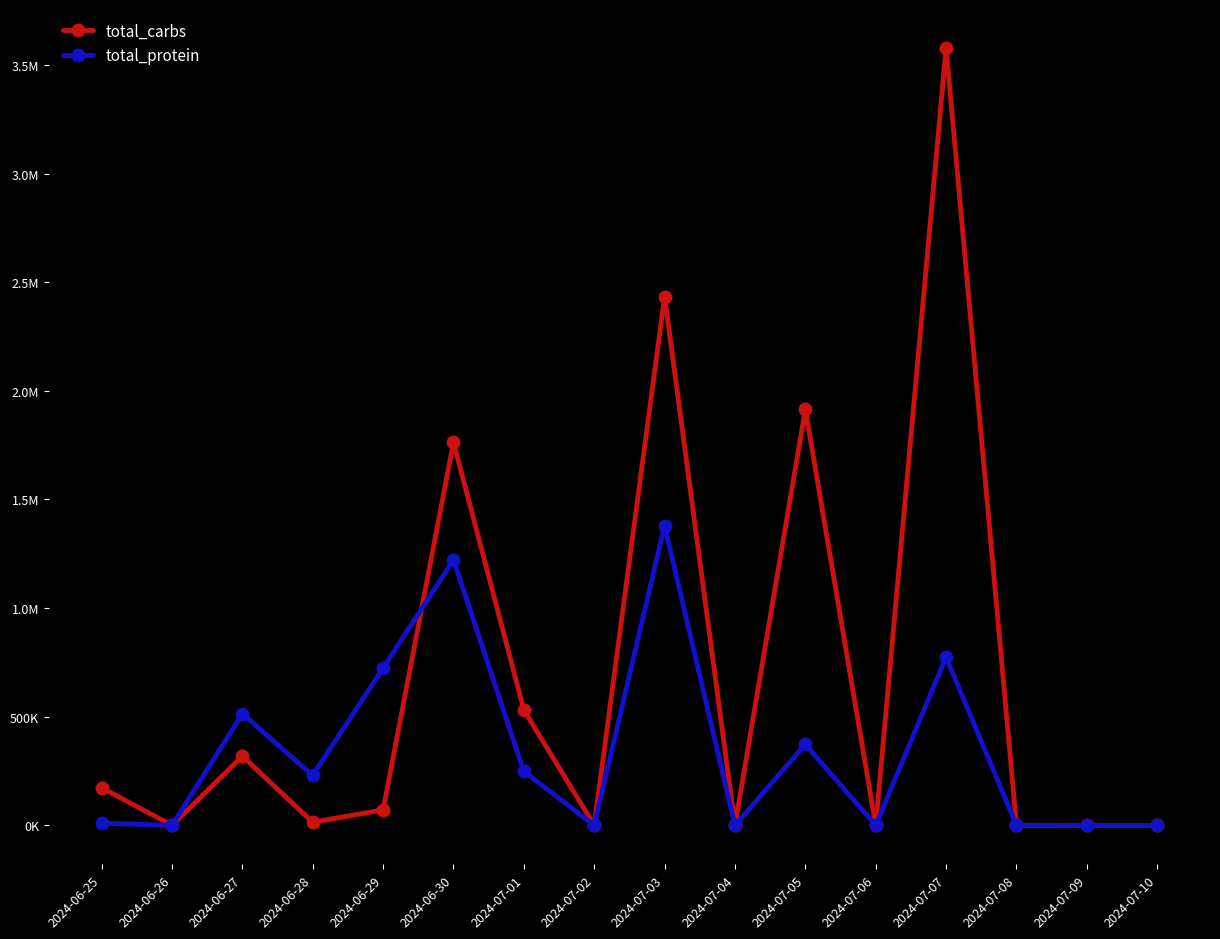

In total_carbs, how many points are higher than both neighbors (excluding endpoints)?

5